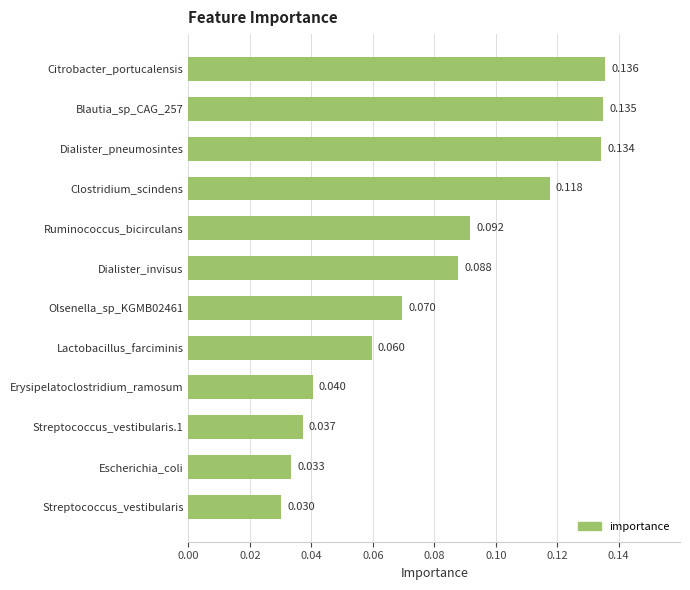

Which category has the highest value across all series?

Citrobacter_portucalensis